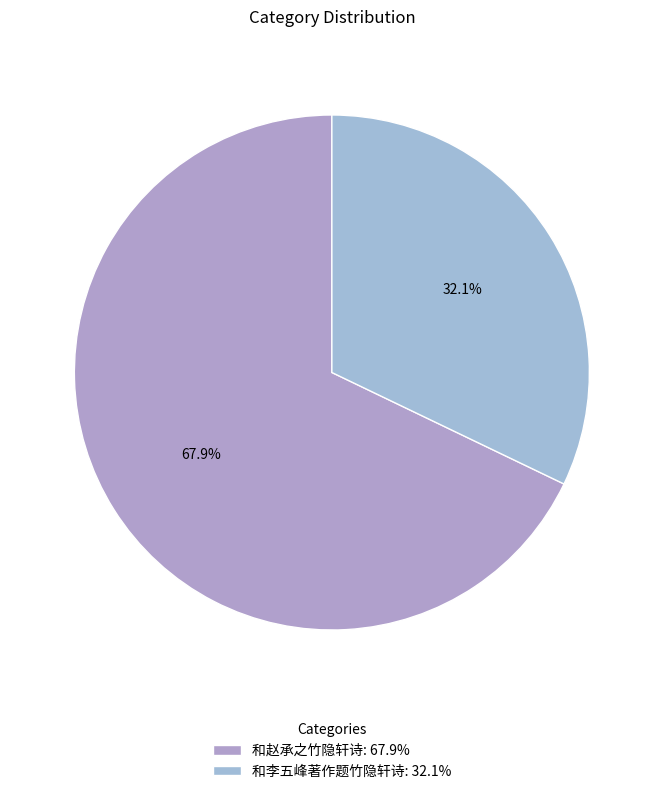

True or false: 和赵承之竹隐轩诗 accounts for 68% of the total.

True